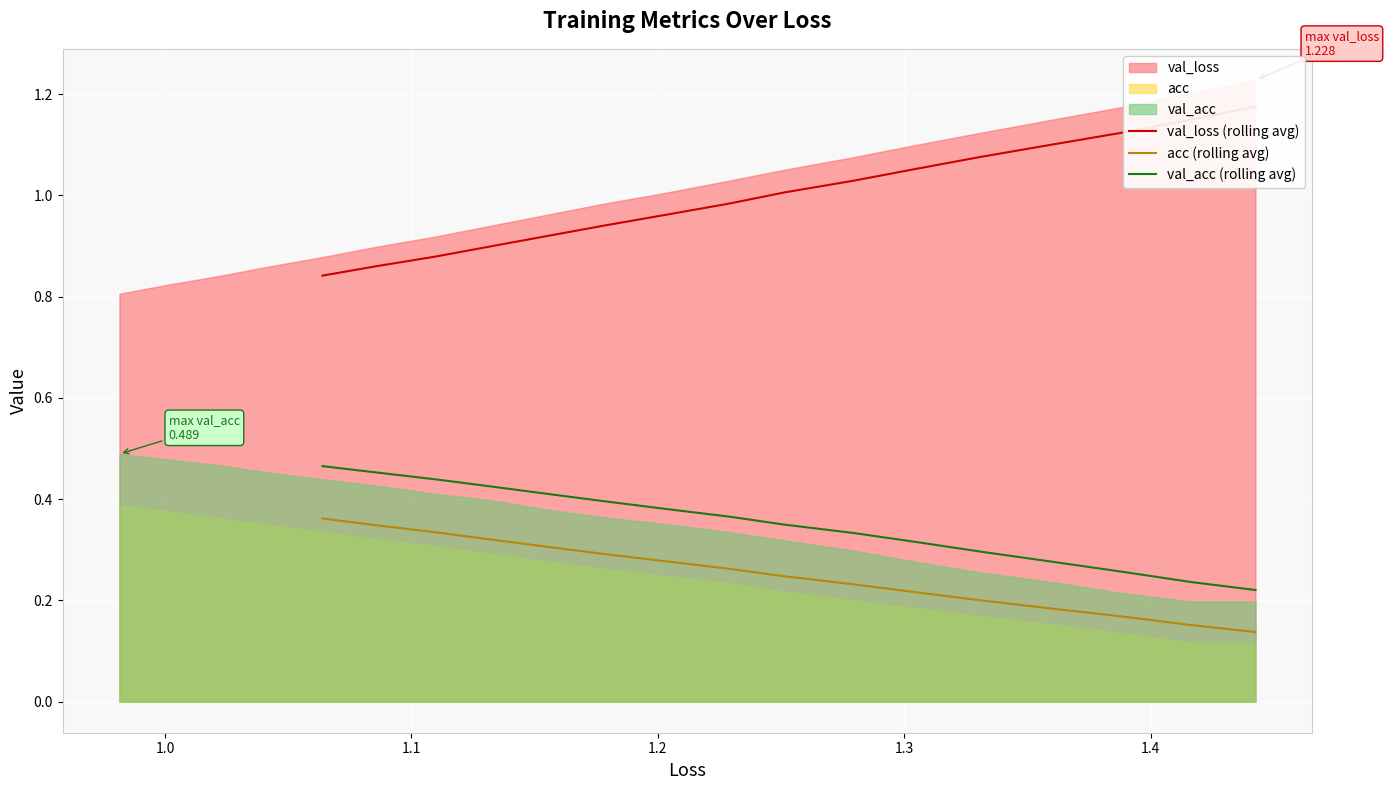

True or false: val_acc (rolling avg) and acc (rolling avg) cross at least once.

False